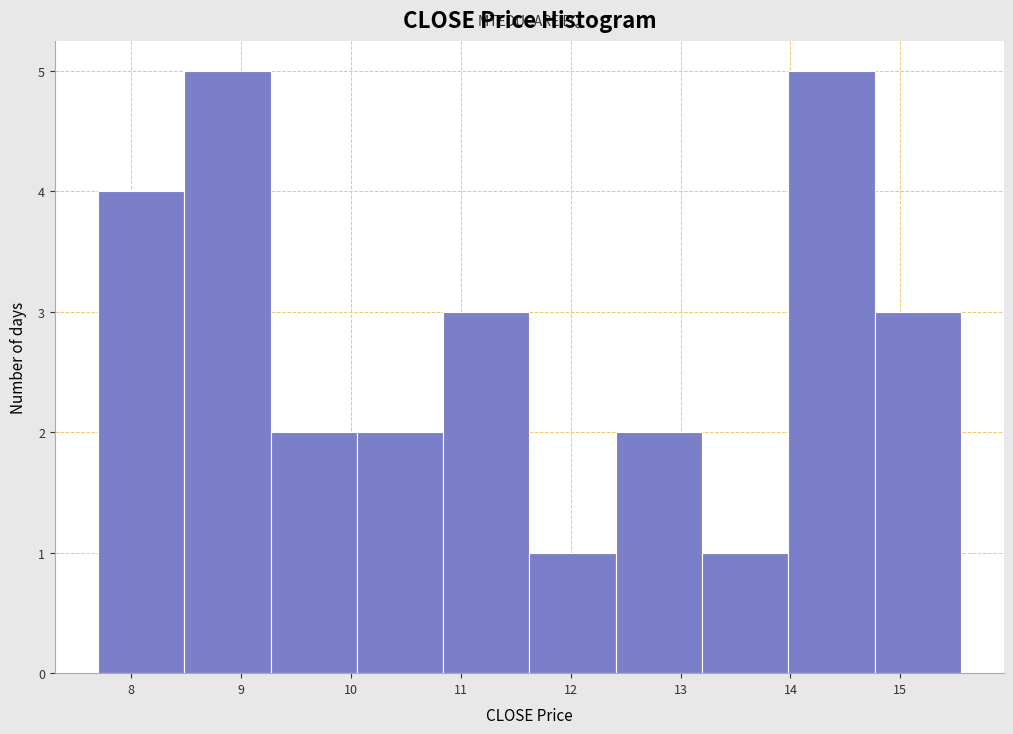

Reading left to right, transcribe this chart: for each bar, give the range it covers on the x-axis and its height. Neither the bar edges nor the heights are printed on the chart, so give them approximately, as read against the axes.

7.7 to 8.5: 4
8.5 to 9.3: 5
9.3 to 10.1: 2
10.1 to 10.8: 2
10.8 to 11.6: 3
11.6 to 12.4: 1
12.4 to 13.2: 2
13.2 to 14.0: 1
14.0 to 14.8: 5
14.8 to 15.6: 3